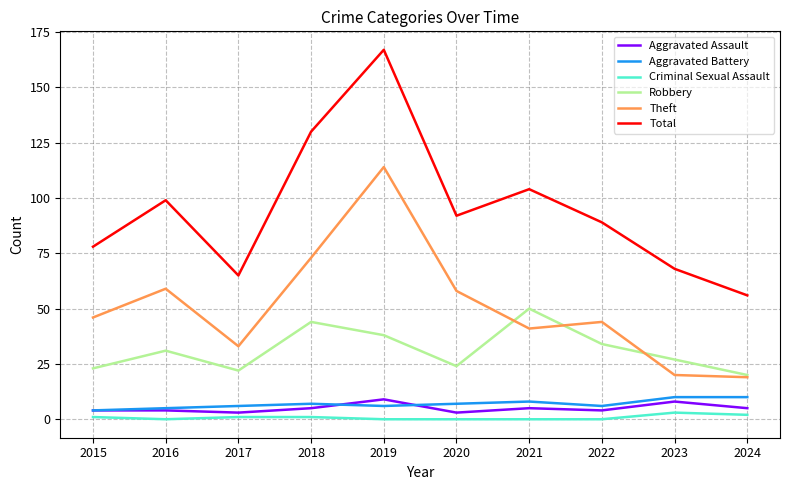

What is the minimum value for Aggravated Assault?

3